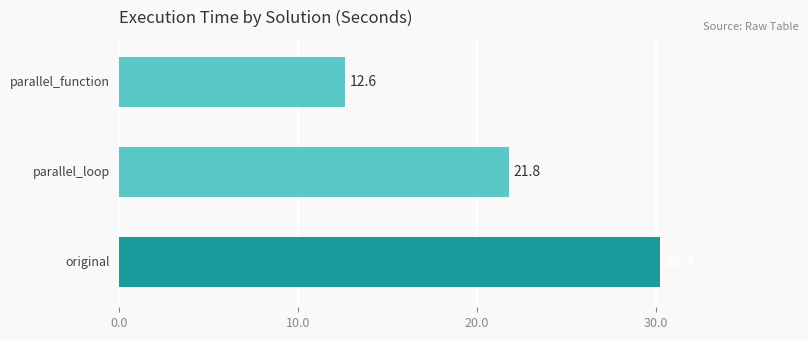

What is the minimum value shown in the chart?

12.6